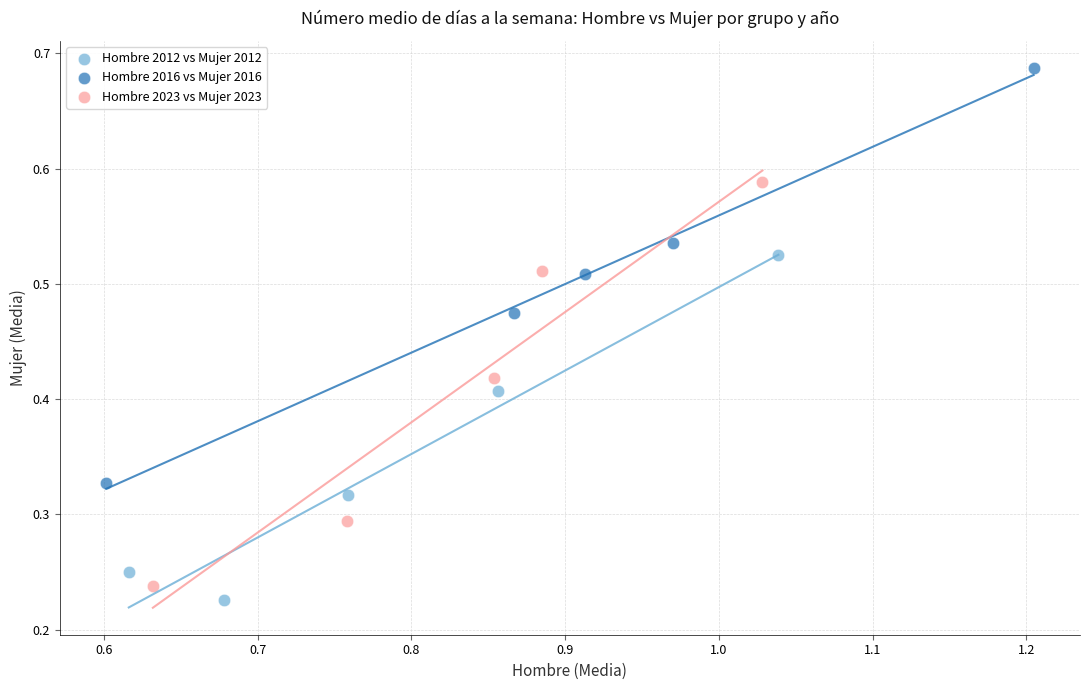

Which series has the largest Y range (max minus min)?

Hombre 2016 vs Mujer 2016